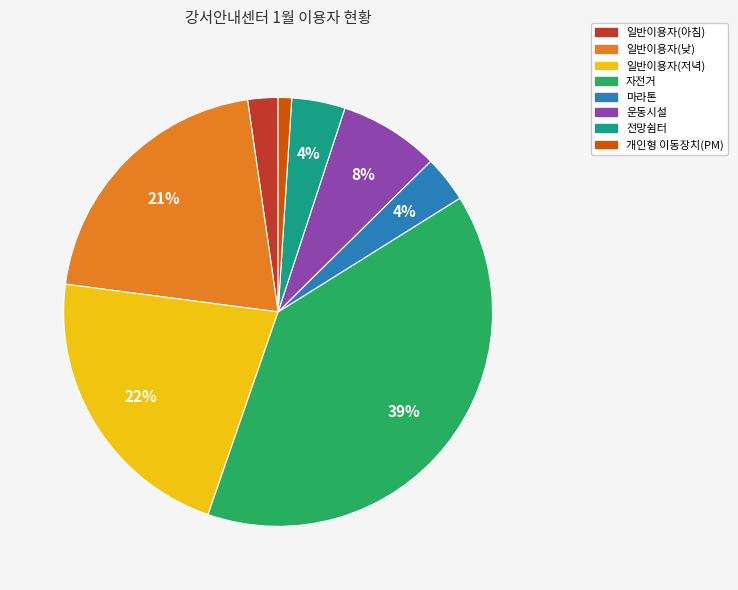

The 개인형 이동장치(PM) slice represents 1% of the pie. True or false?

True